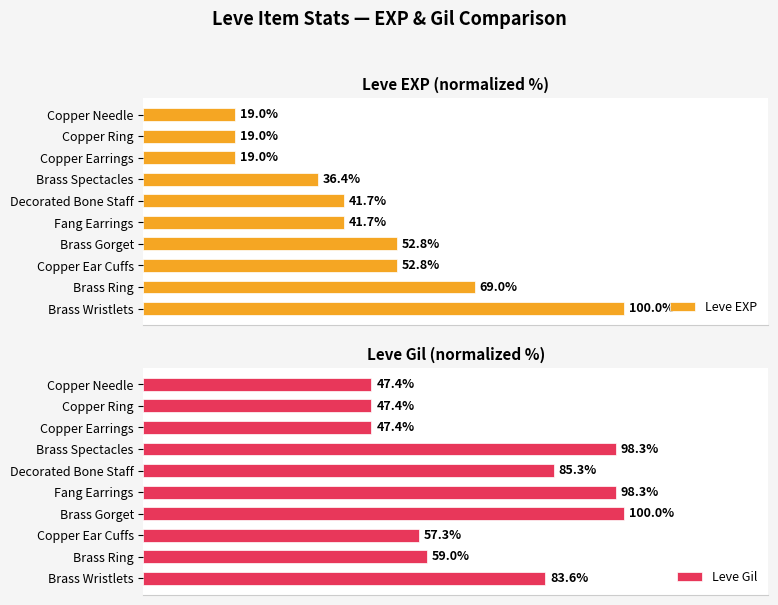

How many values in the Leve Gil series are below 83?

5